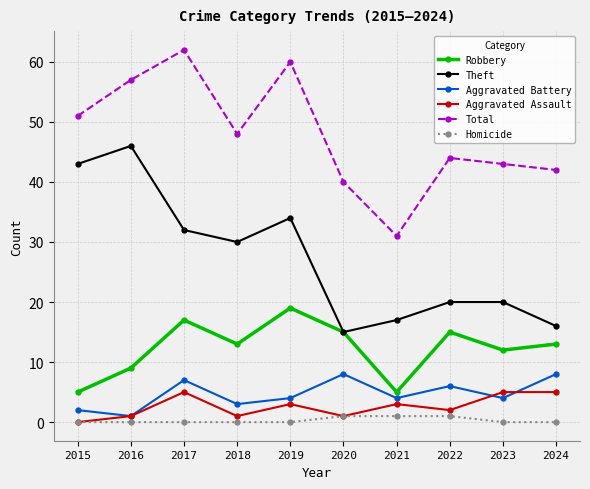

True or false: Homicide has a value of 1 at 2021.

True